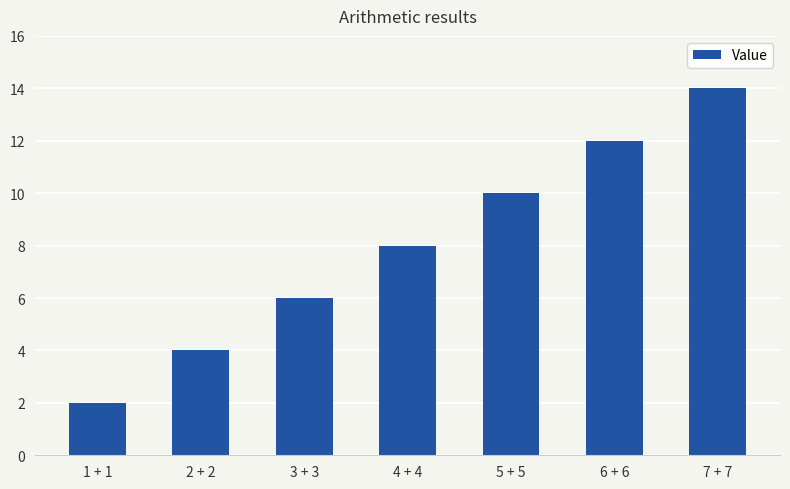

What is the value of the 2nd bar from the left?

4